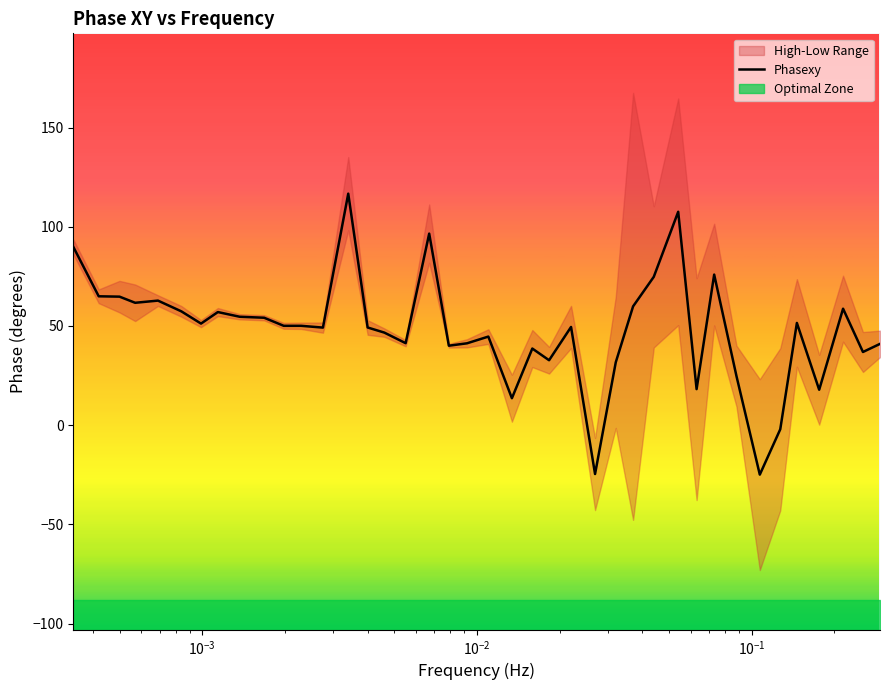

Is this an area chart (filled region under the line)?

No